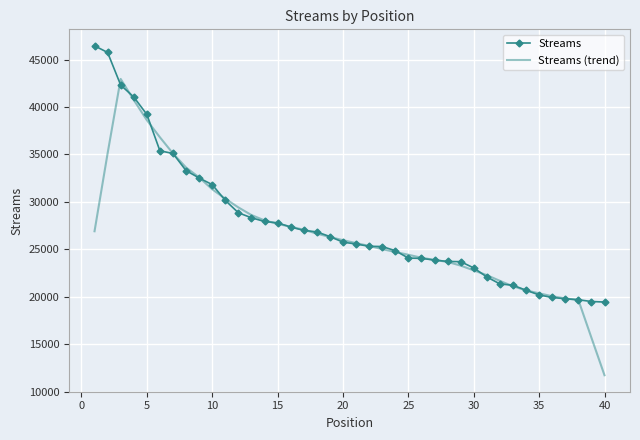

Which series has the largest range (max minus min)?

Streams (trend)